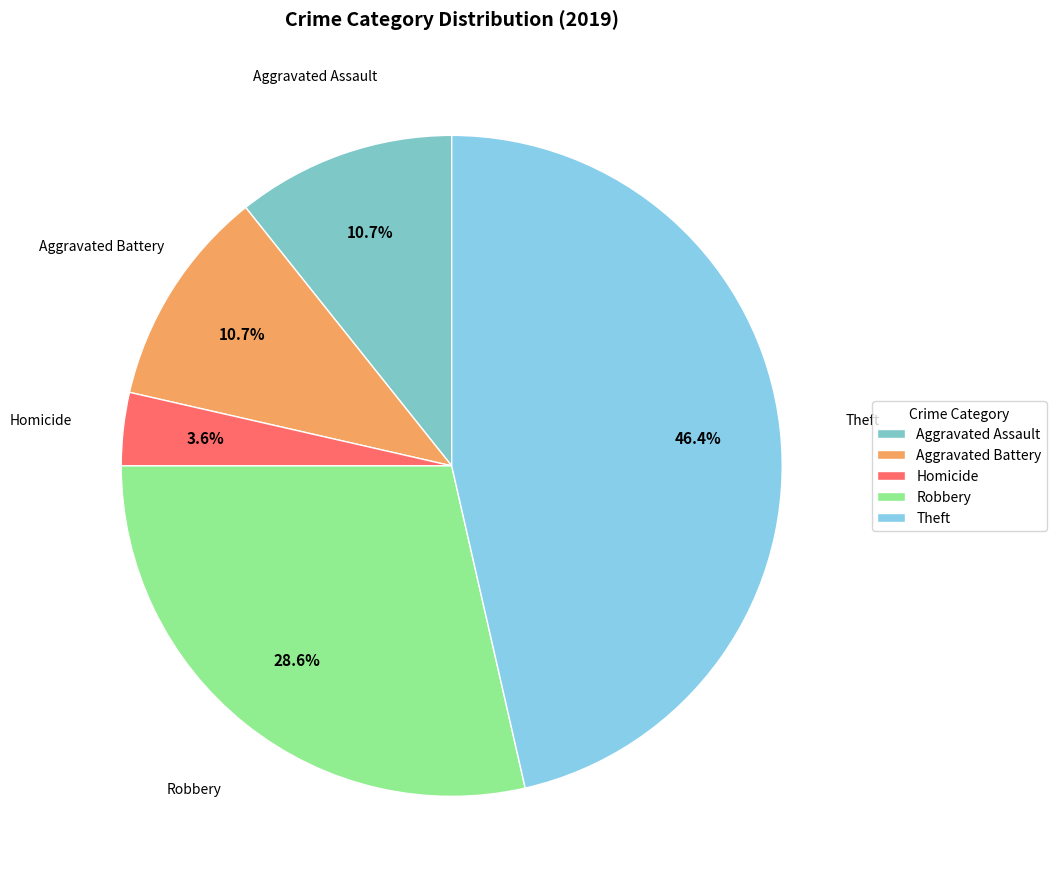

Is it true that Theft is 41% of the pie?

False